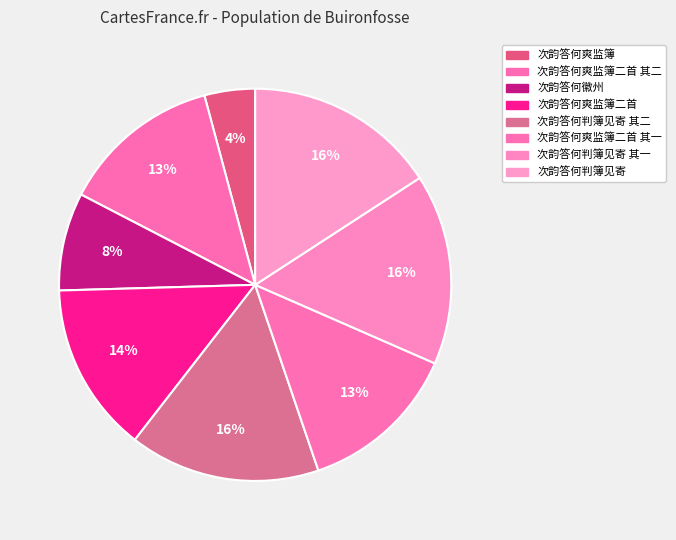

What is the largest slice in the pie chart?

次韵答何判簿见寄